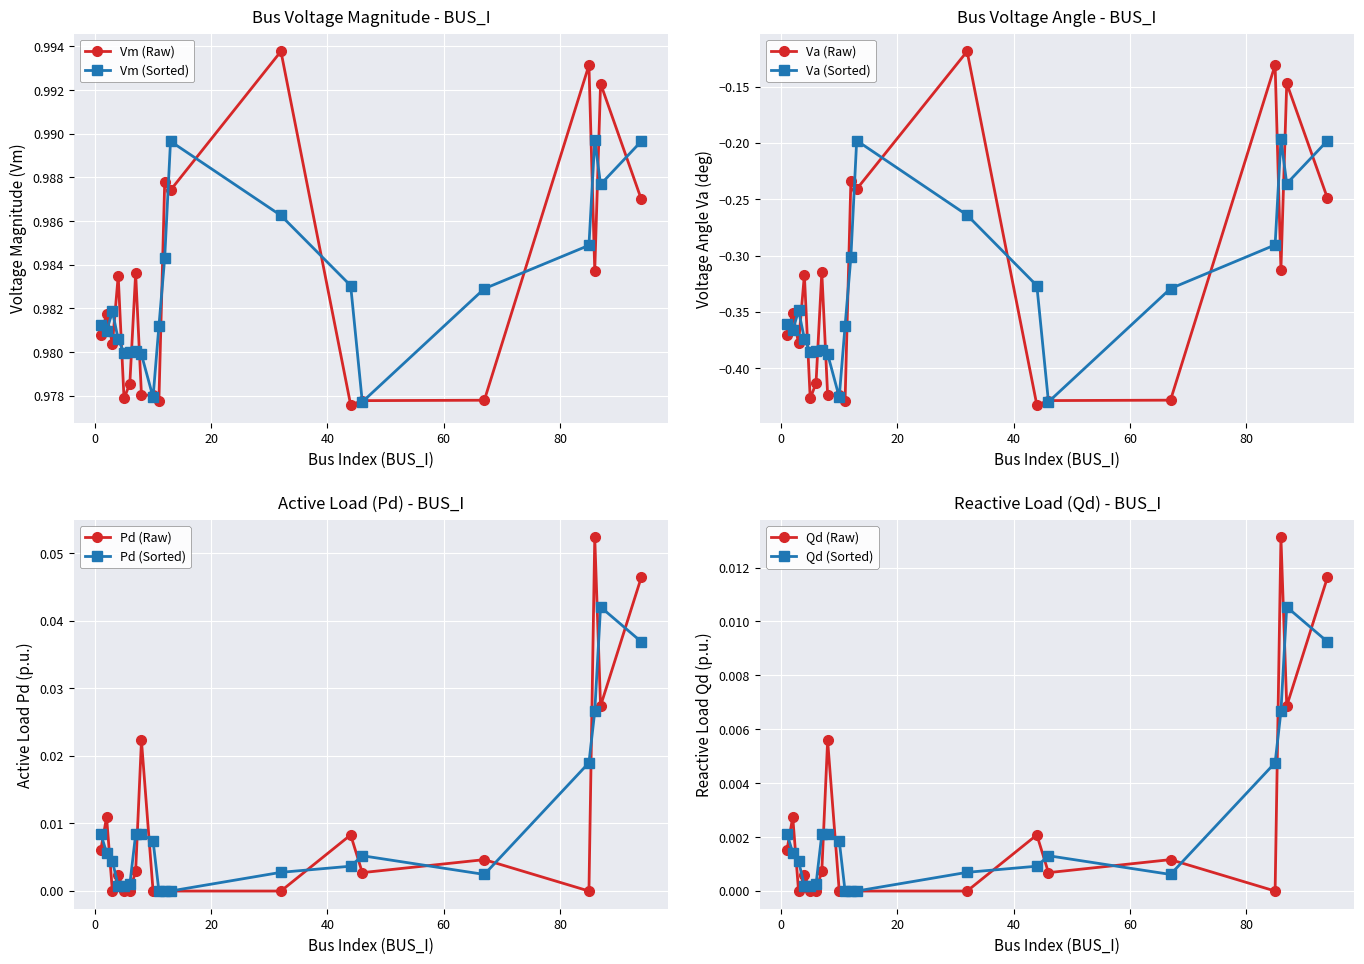

In Qd, how many points are higher than both neighbors (excluding endpoints)?

6